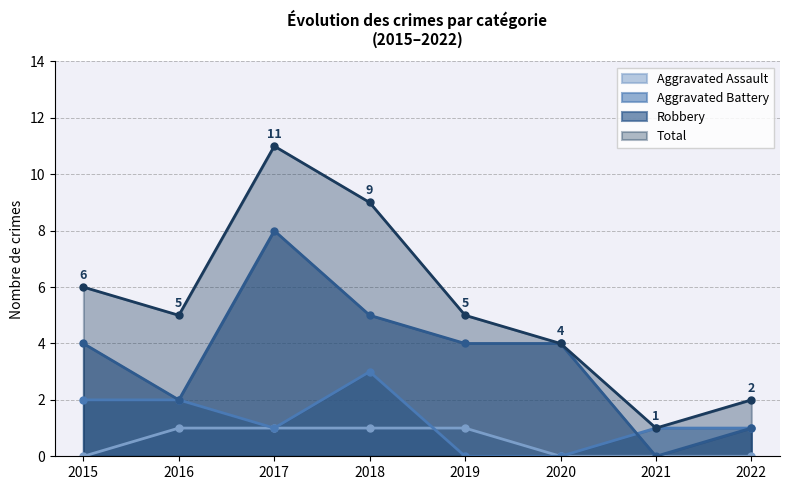

What is the greatest value displayed?

11